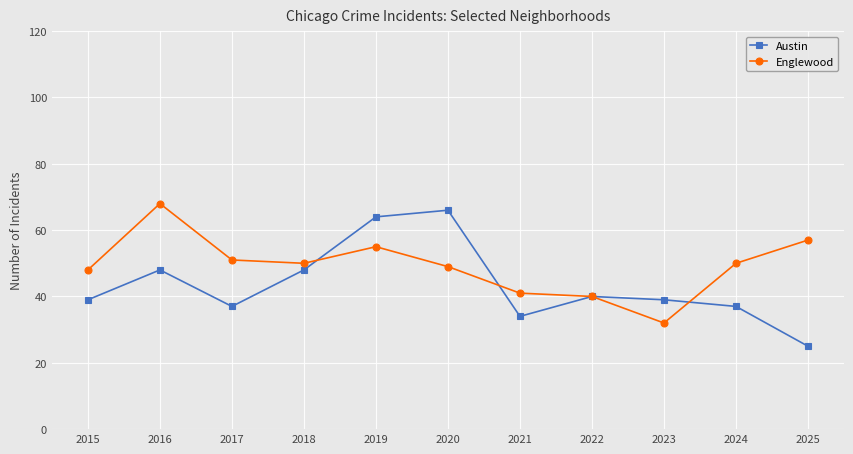

True or false: Englewood and Austin cross at least once.

True